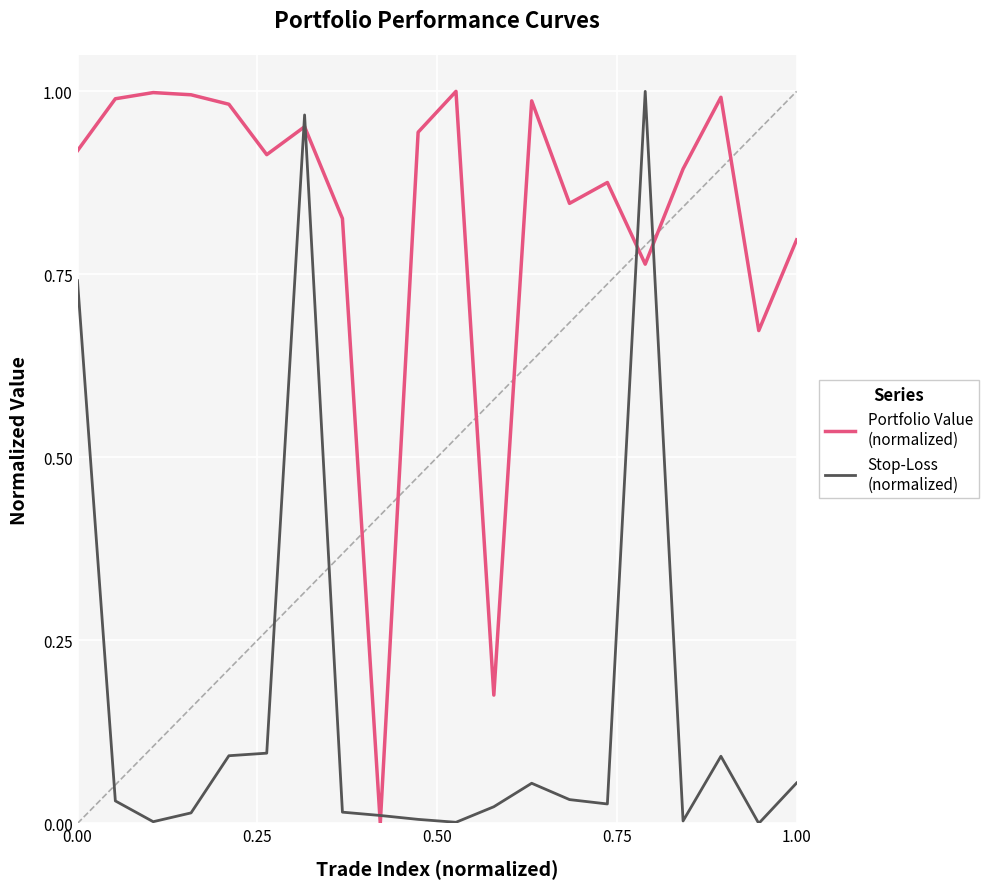

What is the greatest value displayed?

1.0